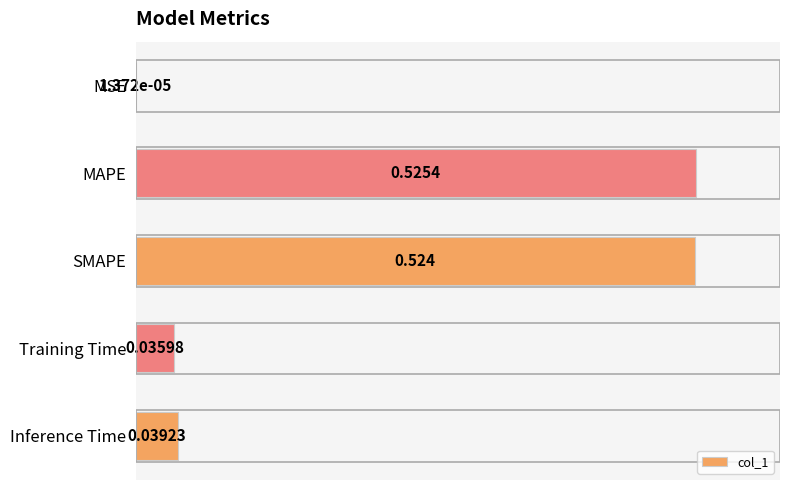

At which category does the chart reach its peak across all series?

MAPE